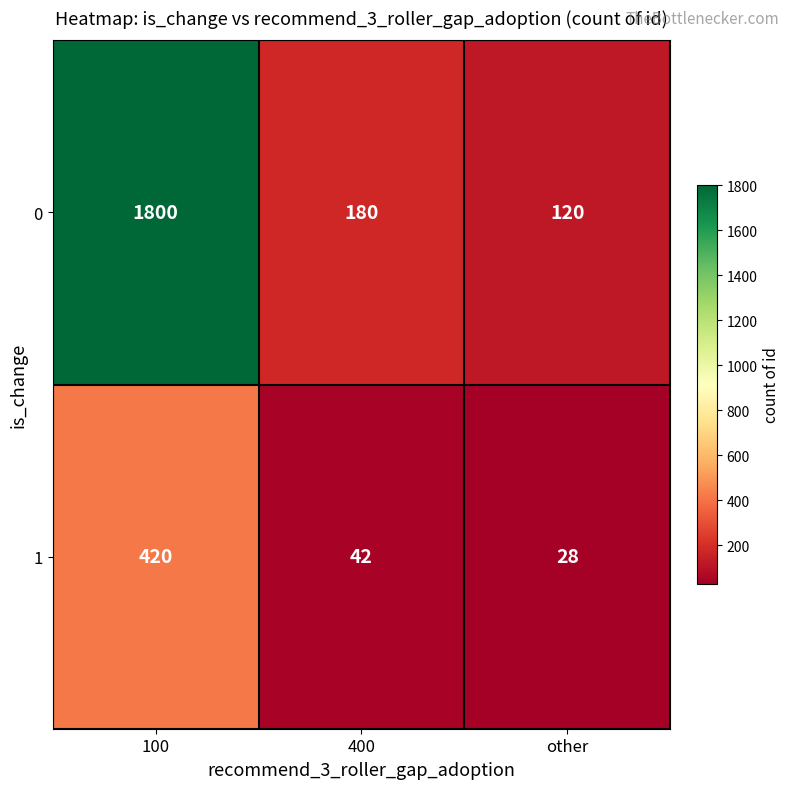

List the series in order of their overall mean, lowest first.

1, 0